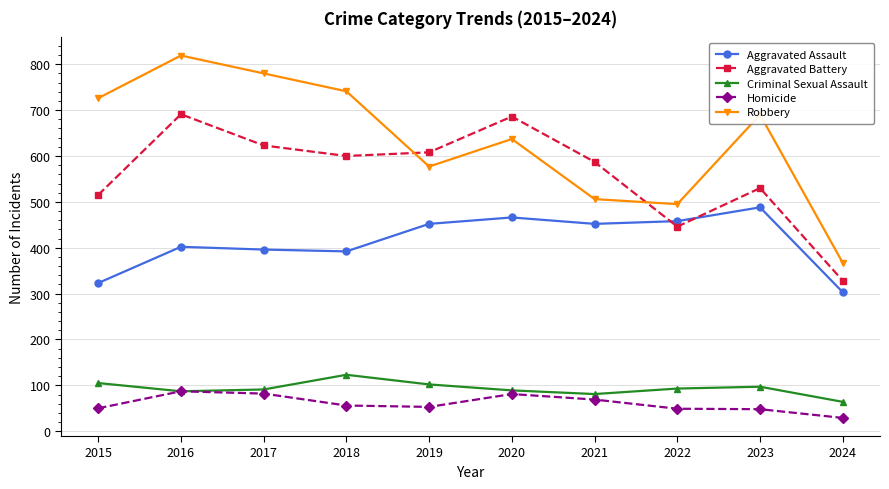

Which series has the largest total across all categories?

Robbery